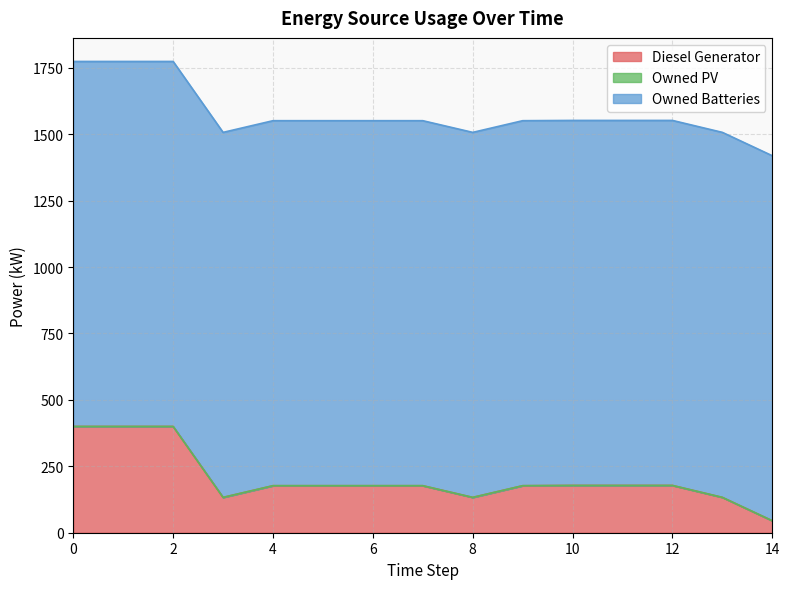

Rank the categories by Owned PV value from highest to lowest.

0, 1, 2, 3, 4, 5, 6, 7, 8, 9, 10, 11, 12, 13, 14